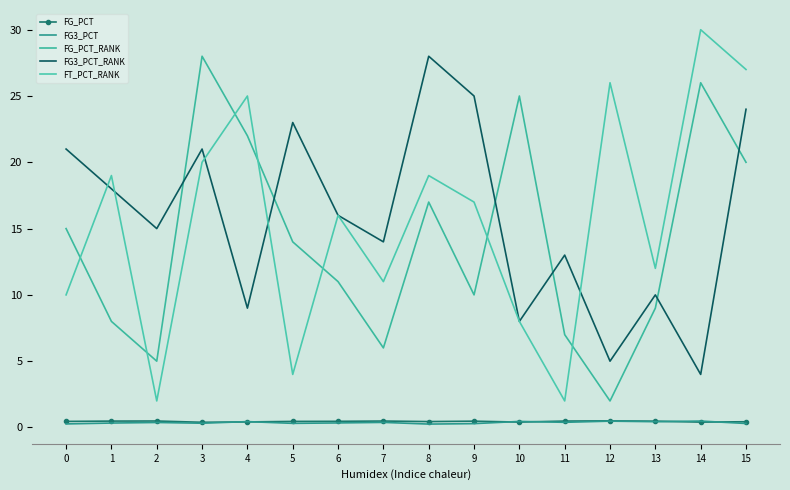

What is the sum of all FG3_PCT_RANK values?

254.0